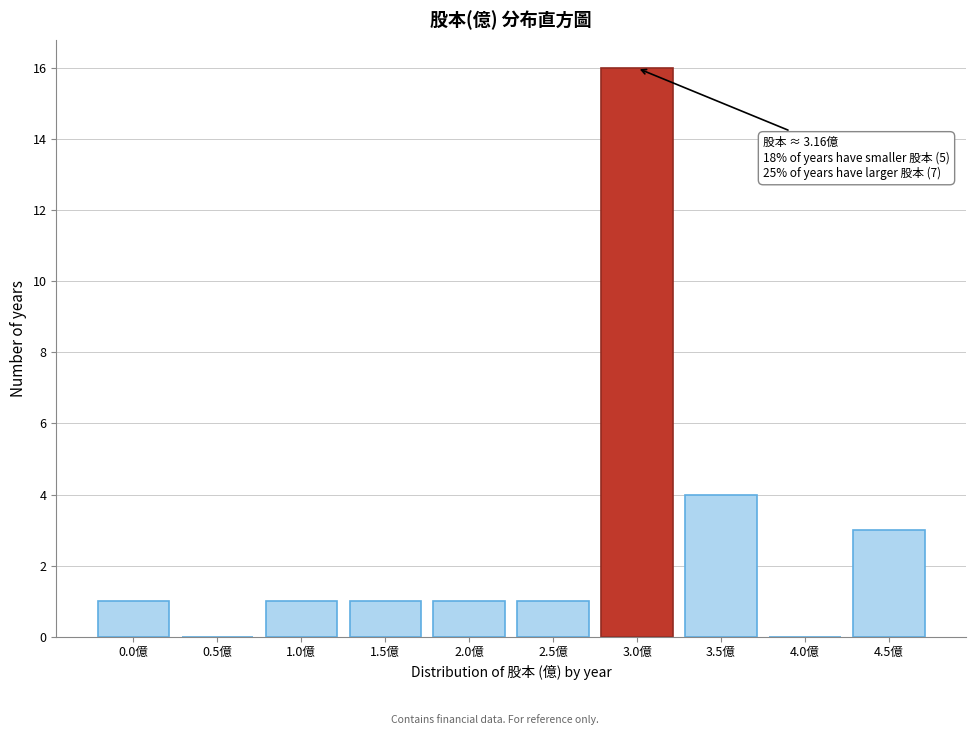

Reading left to right, transcribe all the data shown in this chart.

0.0億=1	0.5億=0	1.0億=1	1.5億=1	2.0億=1	2.5億=1	3.0億=16	3.5億=4	4.0億=0	4.5億=3